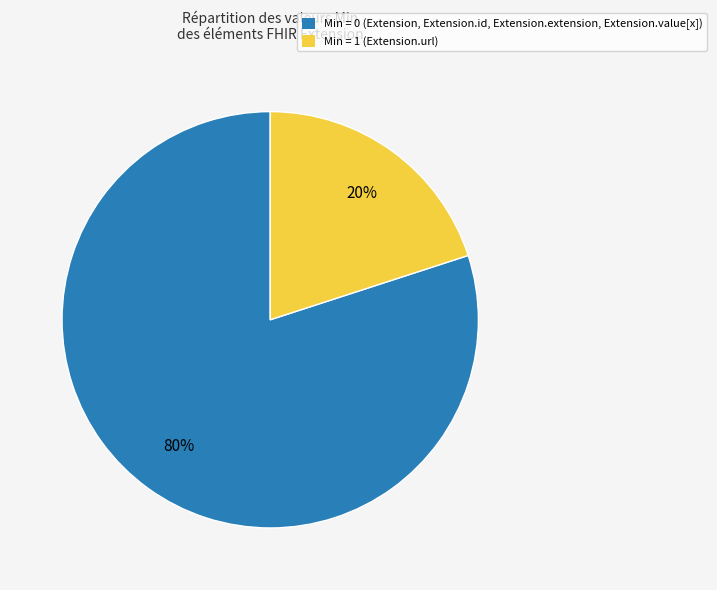

Which slice represents more than half of the pie?

Min = 0 (Extension, Extension.id, Extension.extension, Extension.value[x])